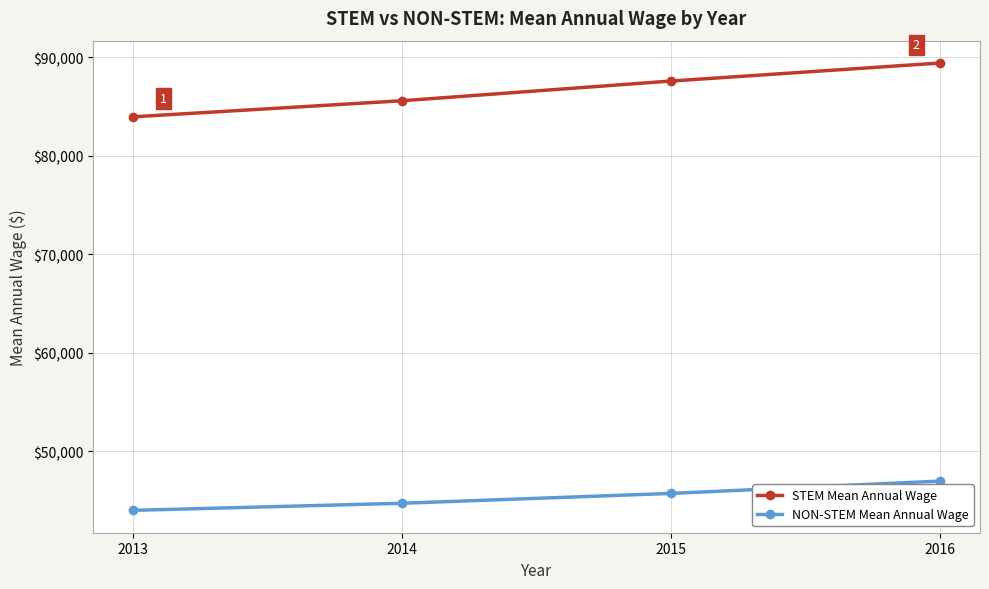

What is the minimum value shown in the chart?

43980